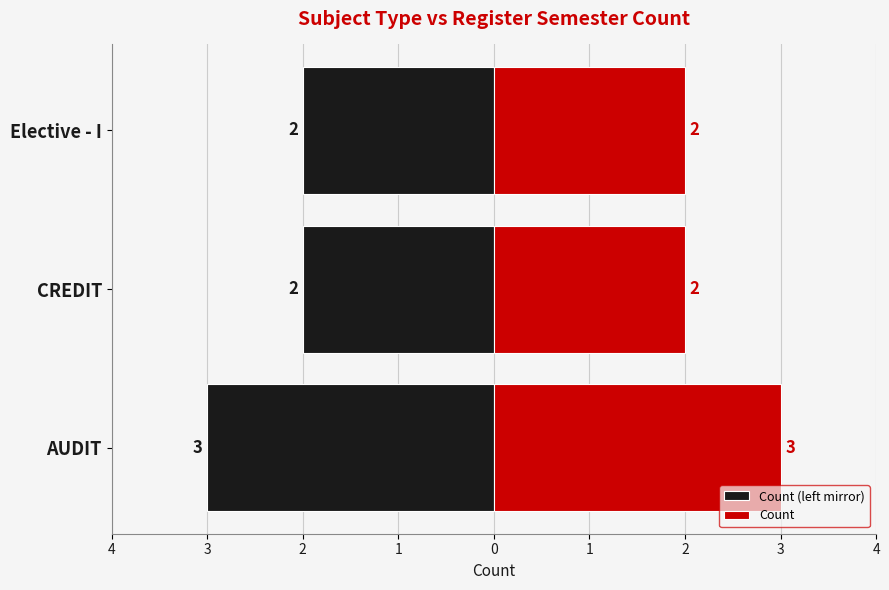

Is it true that Count equals 2 at AUDIT?

False